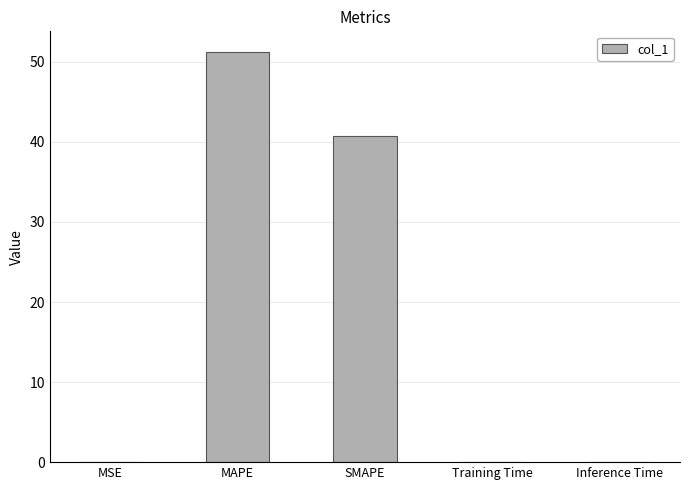

Is it true that the value at Training Time is 0.0?

True